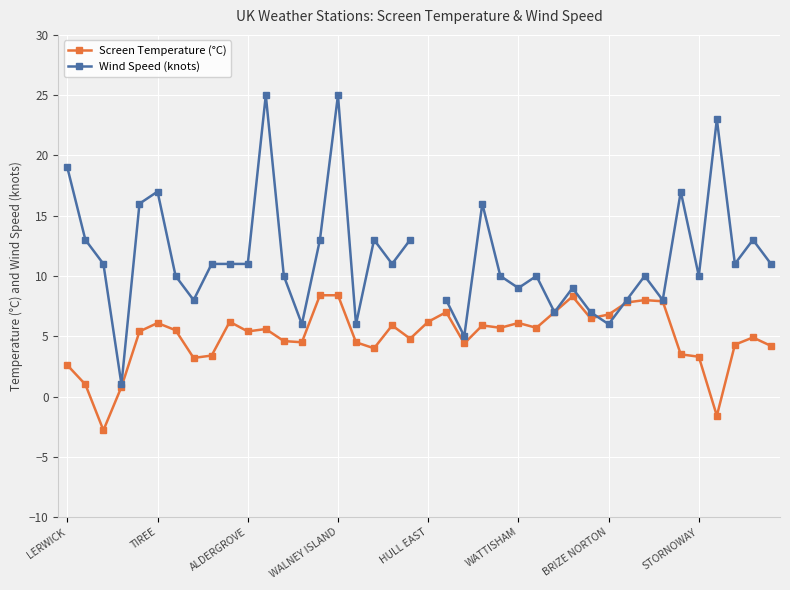

What is the value of the Wind Speed (knots) point at the 27th from the left?

10.0